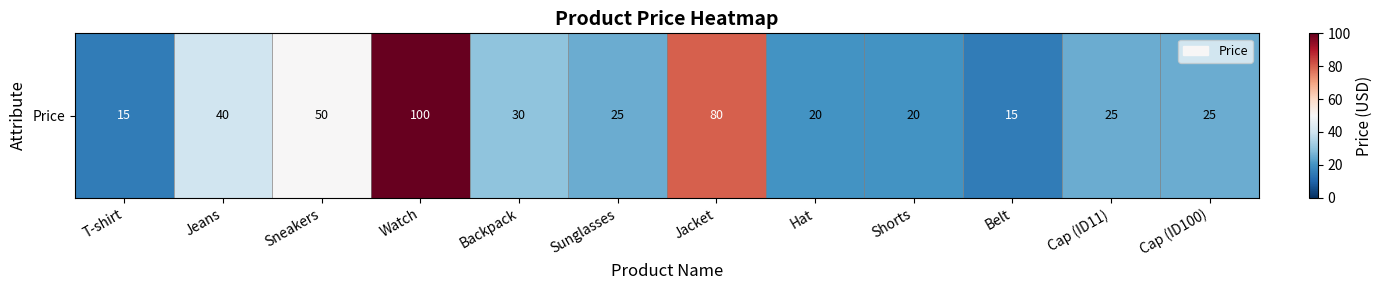

What is the change in value from Sneakers to Shorts?

-30